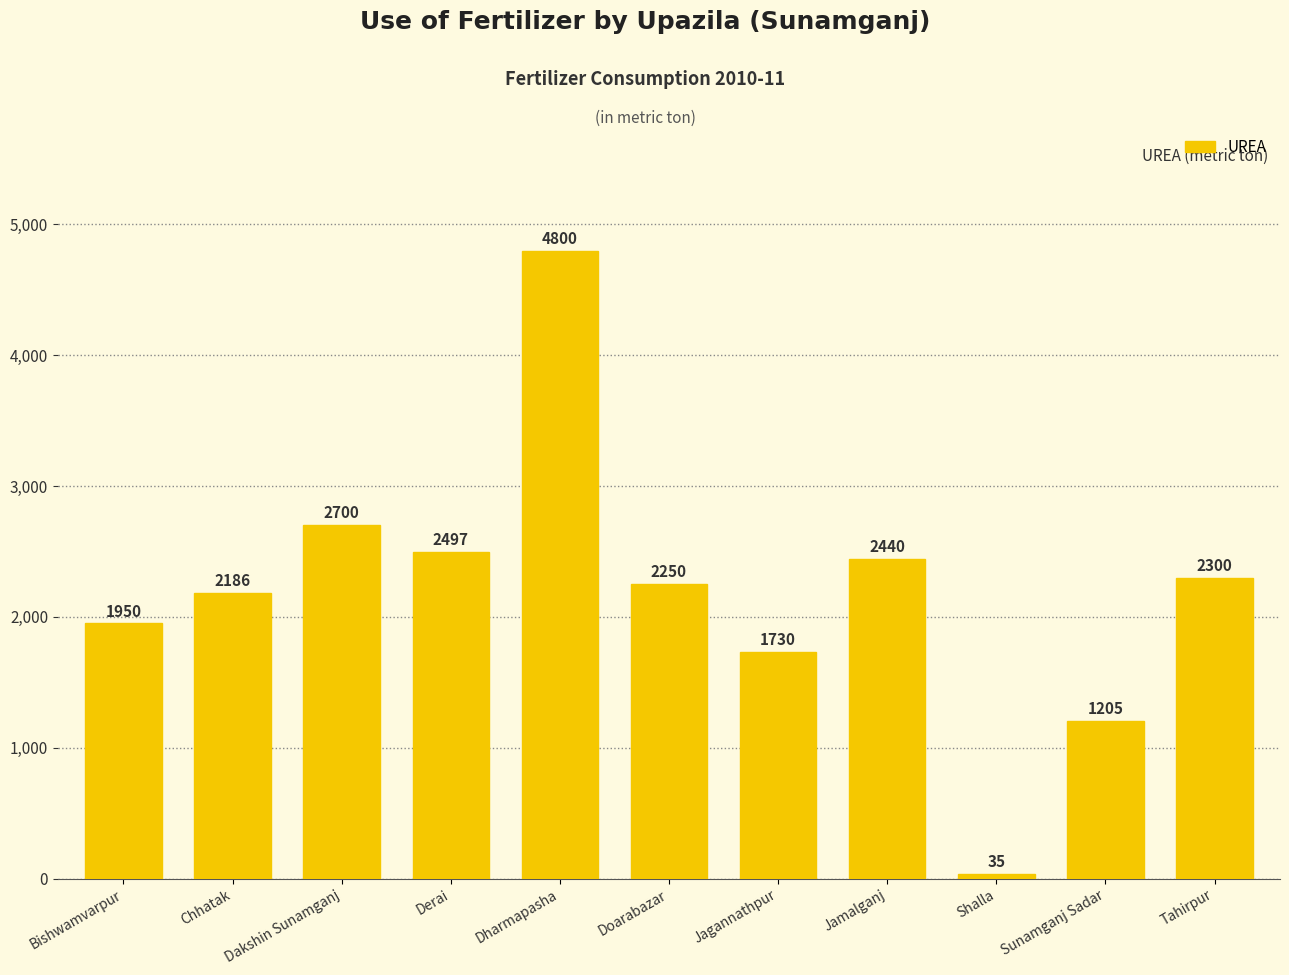

Reading left to right, list all the values displayed in this chart.

1950	2186	2700	2497	4800	2250	1730	2440	35	1205	2300